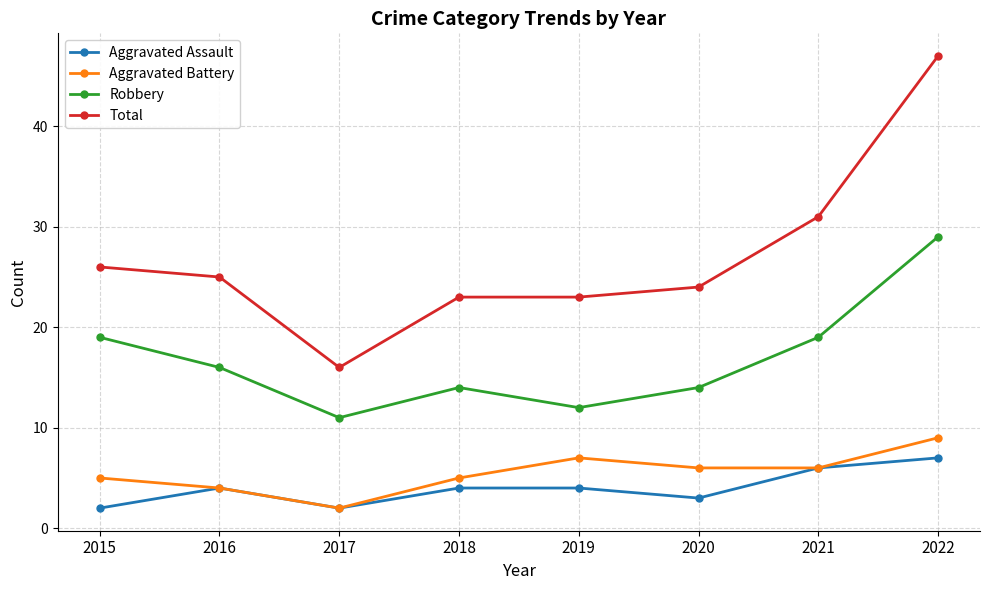

What is the average value of the Aggravated Battery series?

6